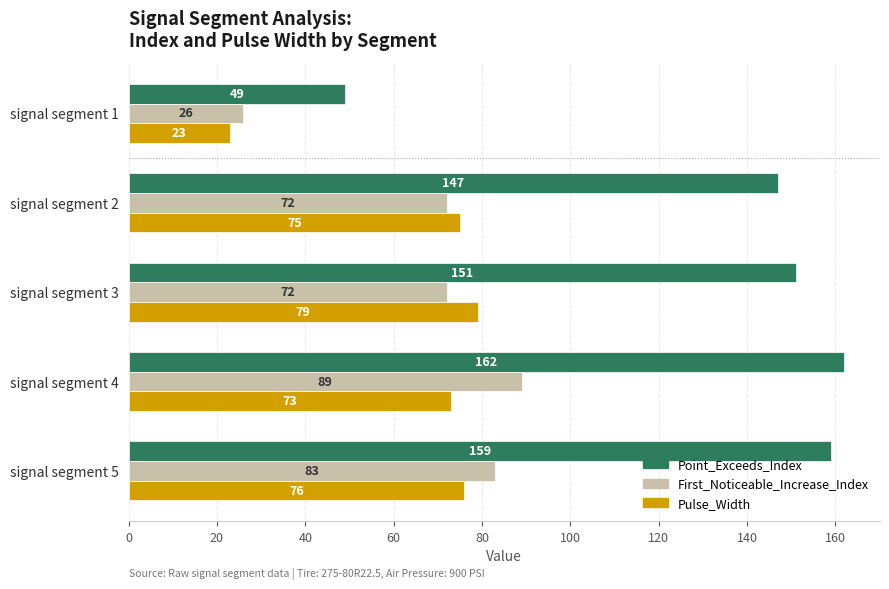

Which series has the largest range (max minus min)?

Point_Exceeds_Index